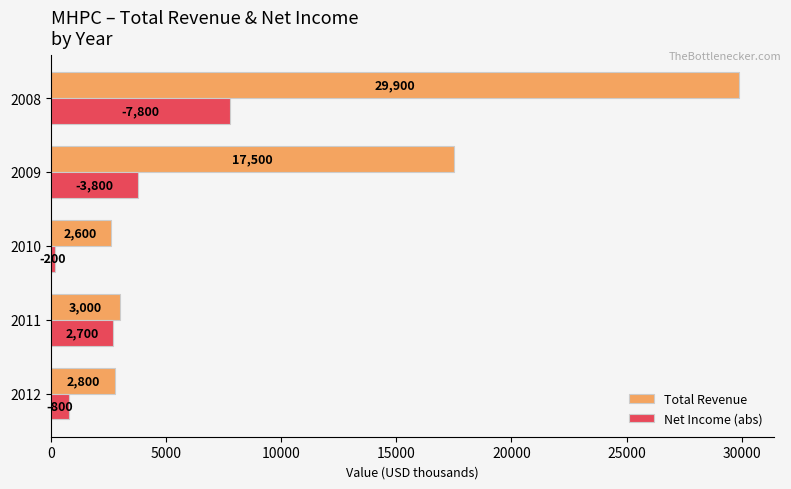

What is the sum of all Net Income (abs) values?

15300